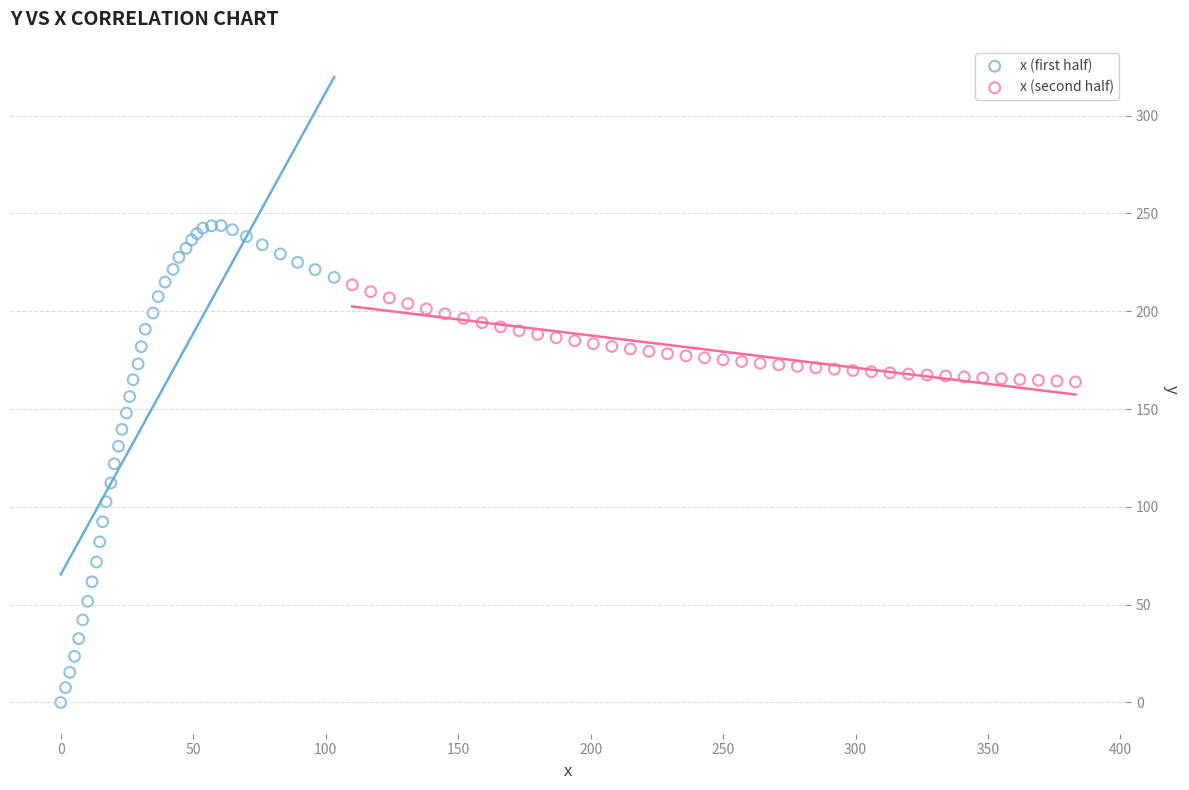

What are all the series names shown in the legend?

x (first half), x (second half)